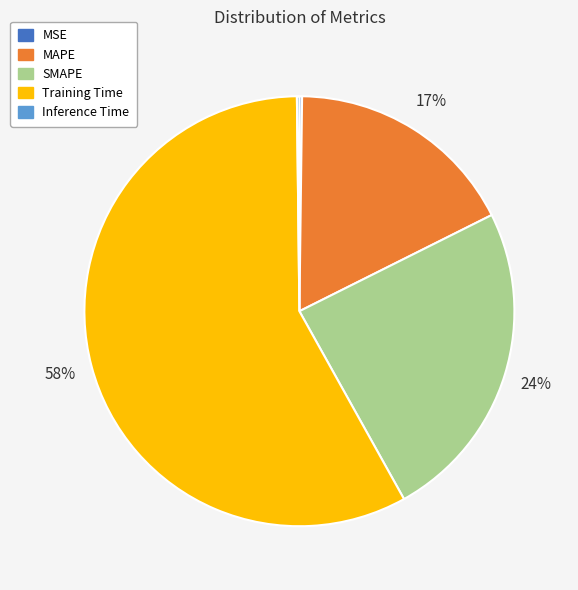

Between SMAPE and Training Time, which is larger?

Training Time